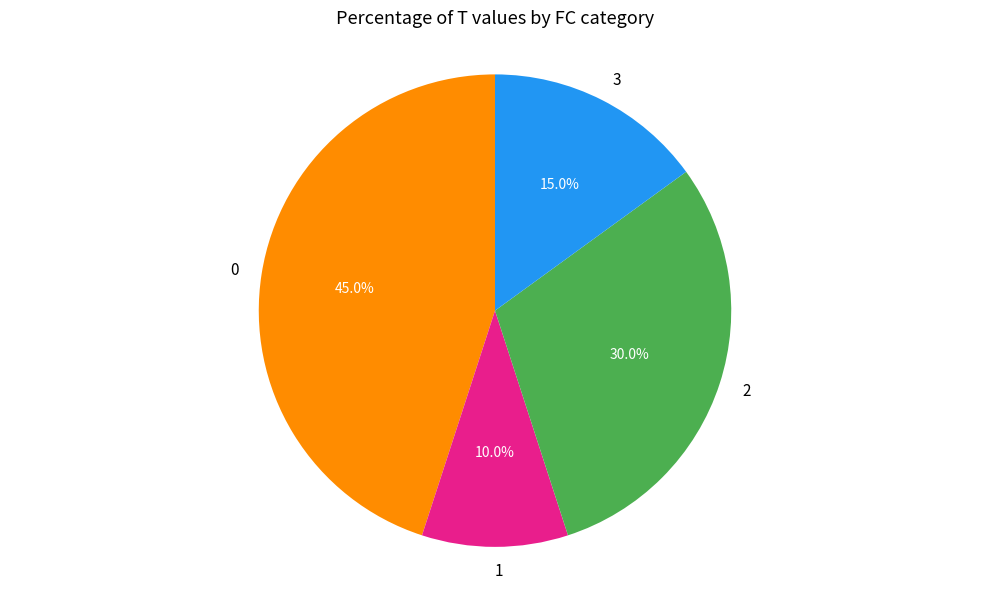

Is the sum of 1 and 2 greater than half?

No